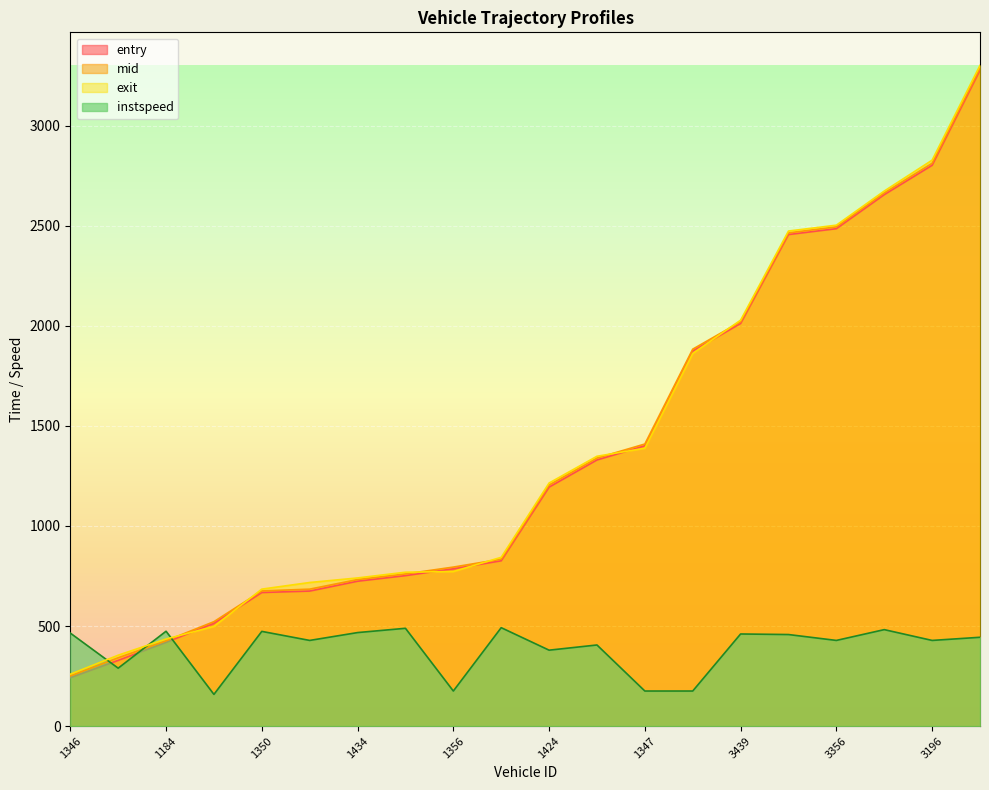

What are all the series names shown in the legend?

entry, mid, exit, instspeed